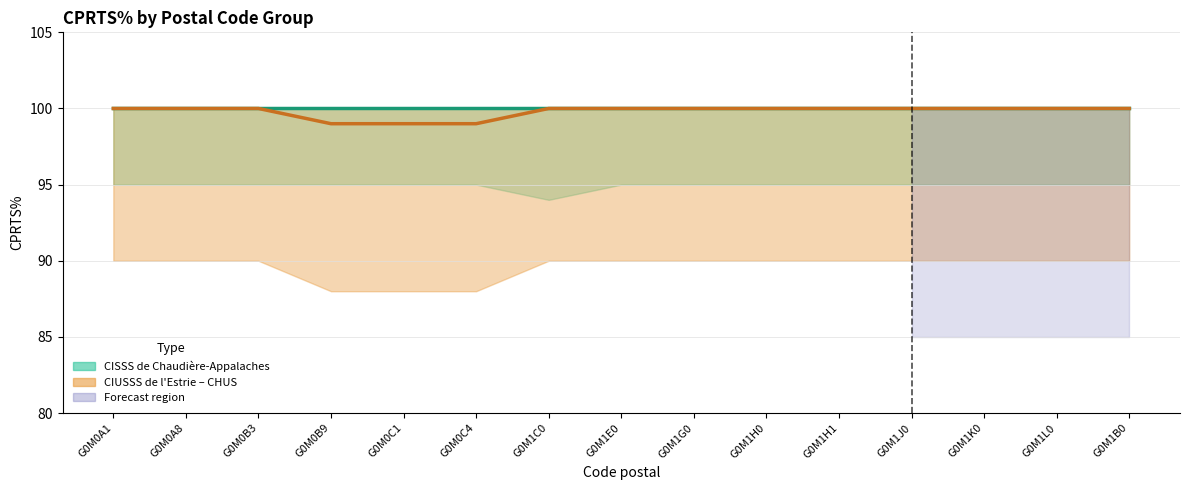

True or false: CIUSSS de l'Estrie – CHUS and CISSS de Chaudière-Appalaches cross at least once.

False